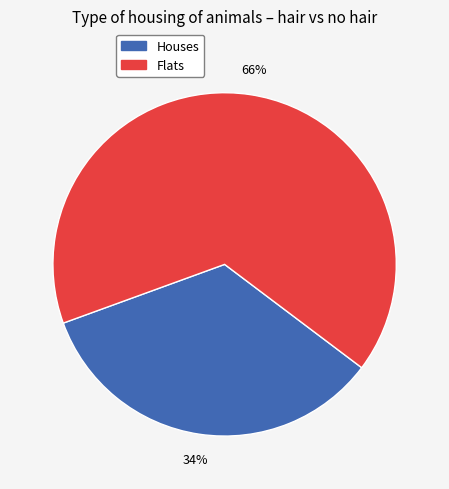

To the nearest percent, what percentage of the pie is Flats?

66%